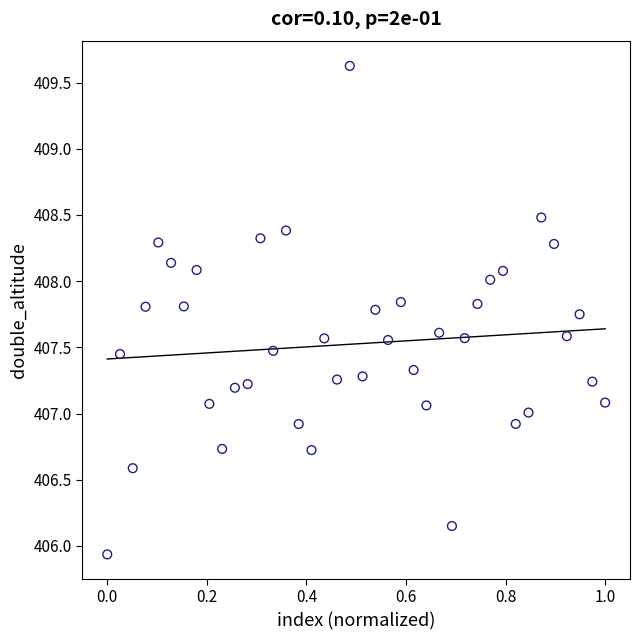

What is the range of X values (max minus min)?

1.0